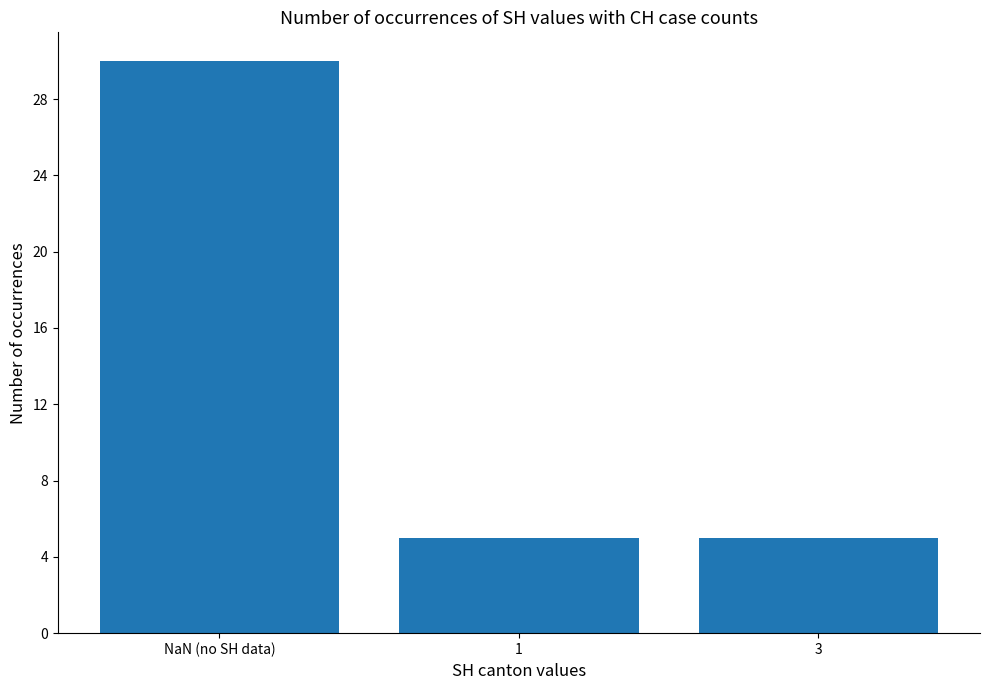

How many data points does each series have?

3